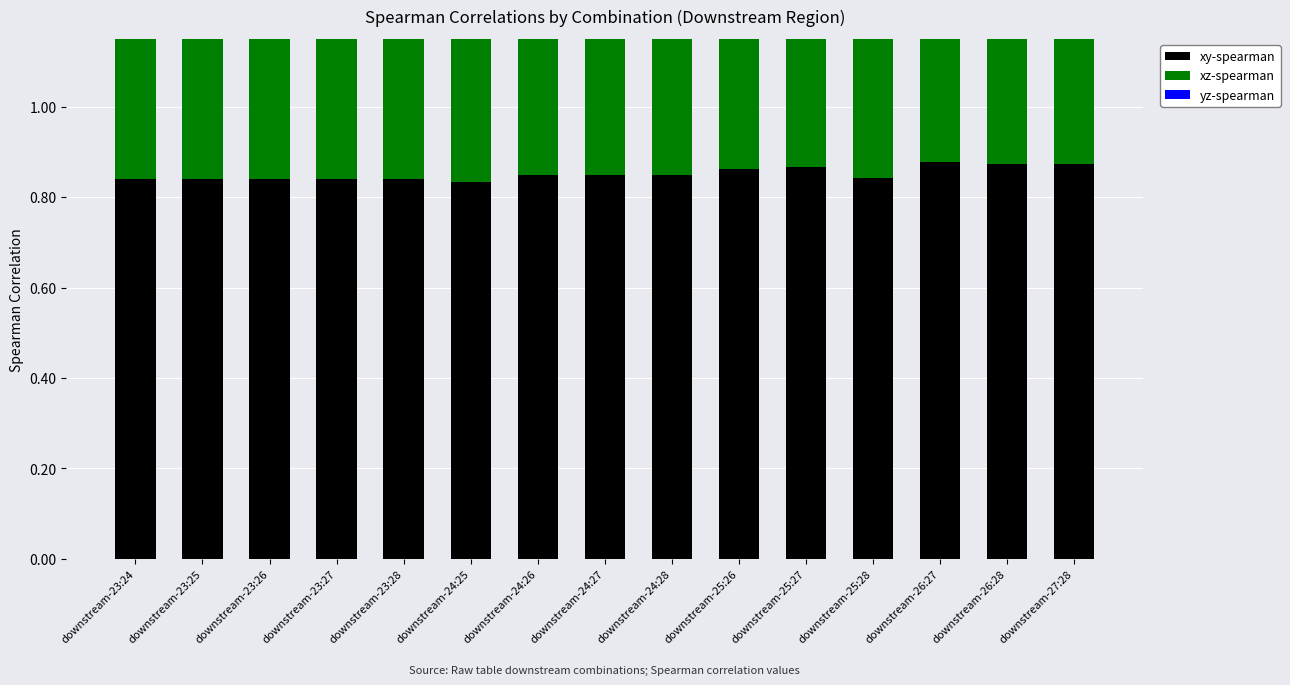

True or false: yz-spearman has a value of 0.5 at downstream-23:25.

False